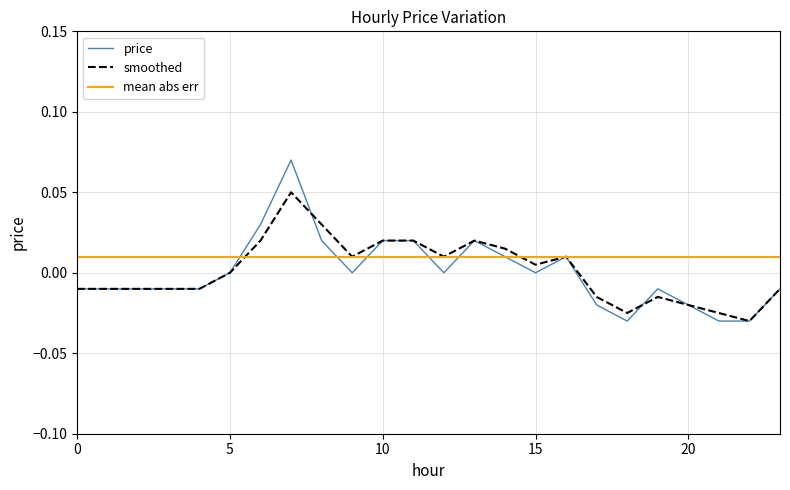

Count the number of categories in the chart.

24